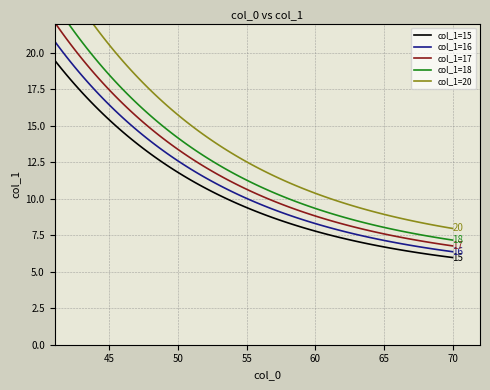

True or false: col_1=15 and col_1=16 intersect in this chart.

False